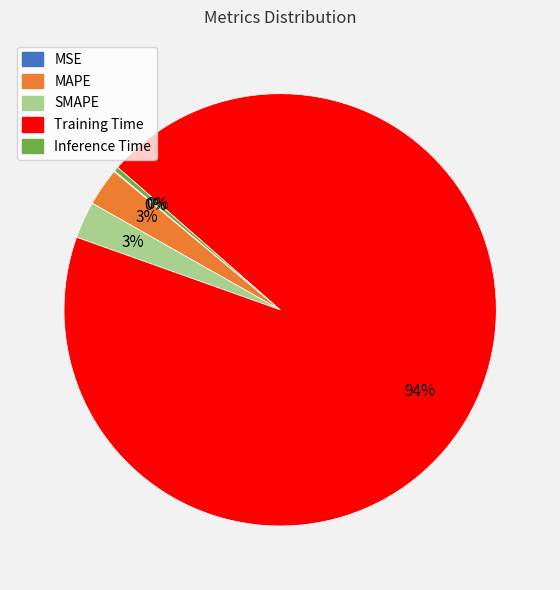

Combined, do SMAPE and Inference Time account for over 50%?

No